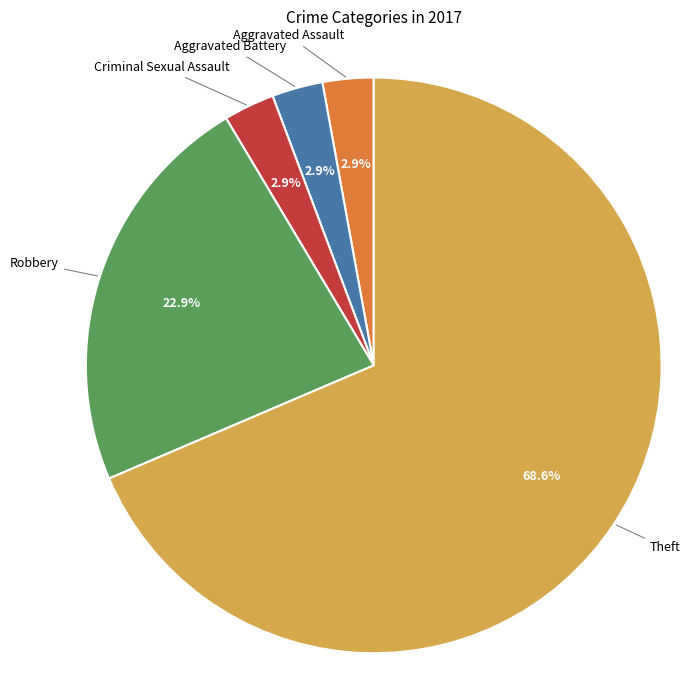

Does any single category account for the majority?

Yes